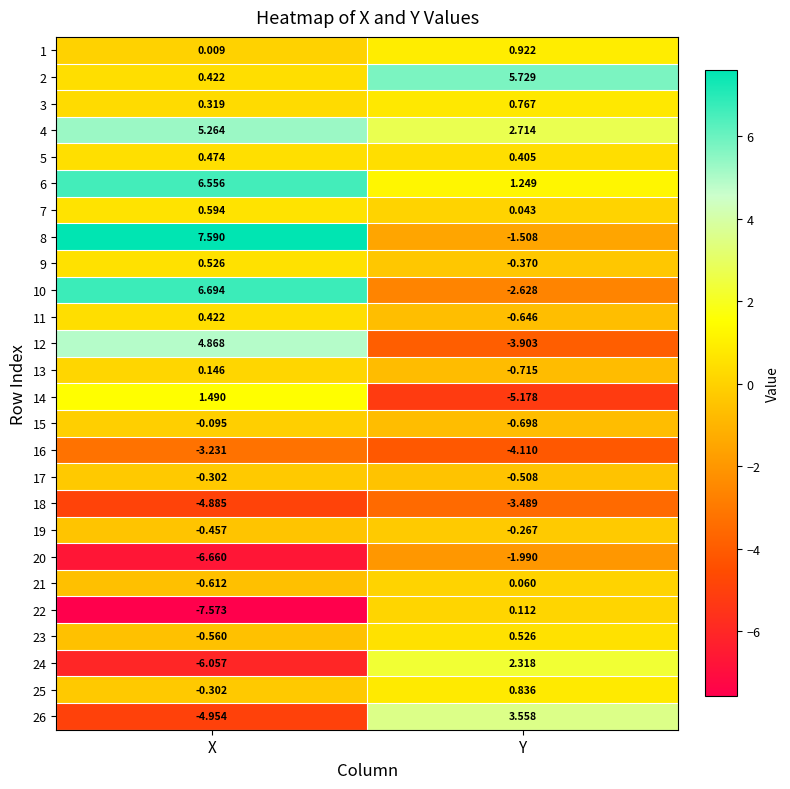

Which category has the lowest value across all series?

X